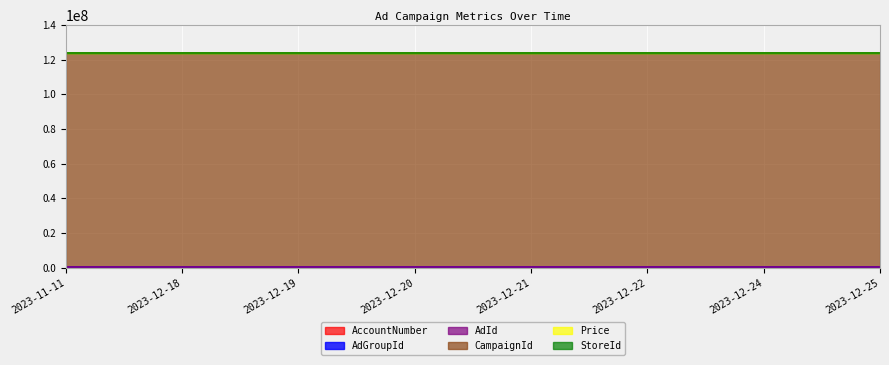

True or false: CampaignId has more than 2 points higher than both neighbors.

False